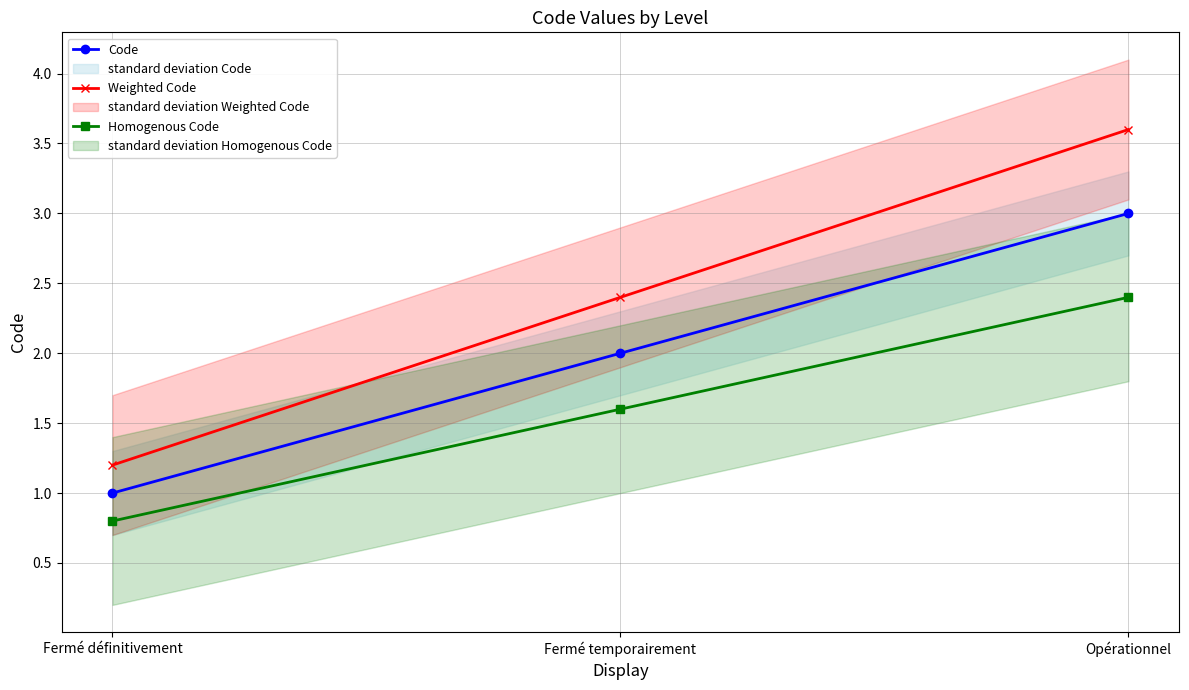

List the labels in order of Homogenous Code value, largest first.

Opérationnel, Fermé temporairement, Fermé définitivement